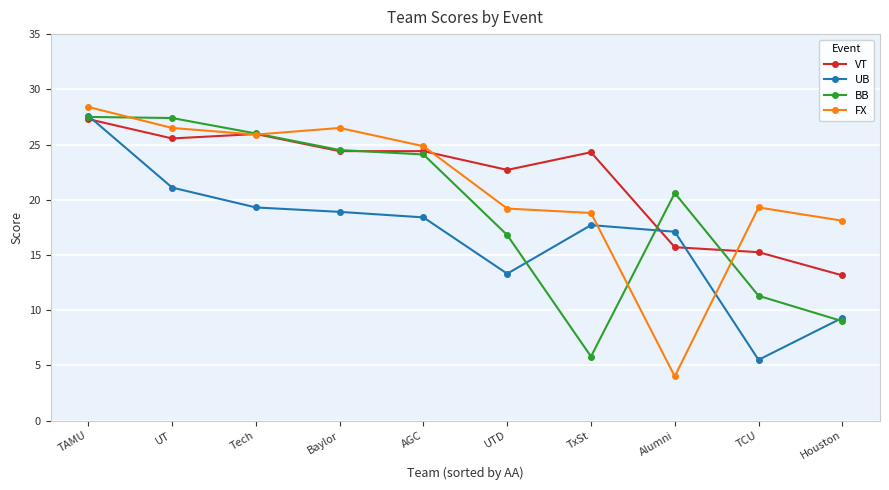

The value of UB at Baylor is 25.4. True or false?

False